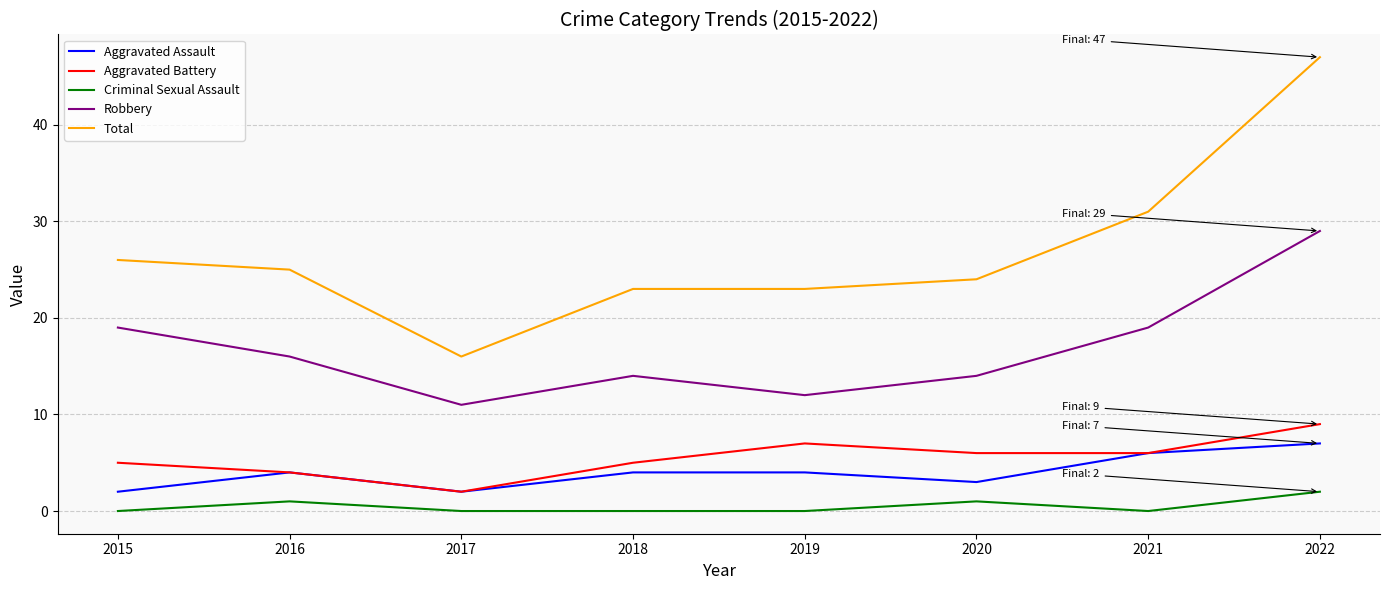

What is the difference between the highest and lowest values at 2019?

23